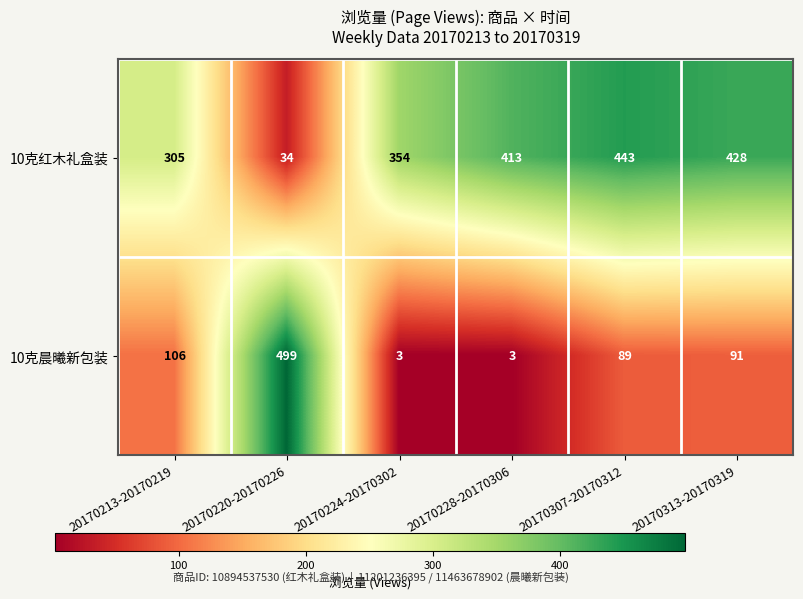

Is it true that 10克晨曦新包装 equals 3 at 20170224-20170302?

True